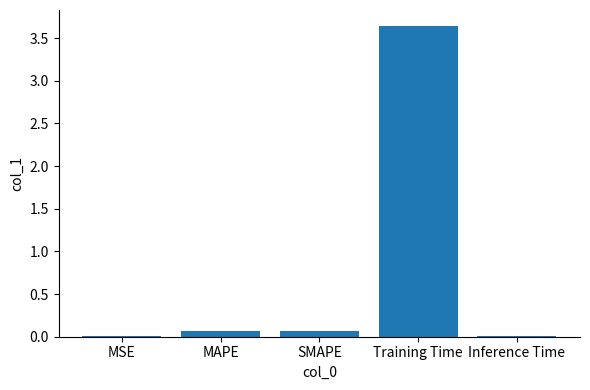

What is the sum of all values?

3.8